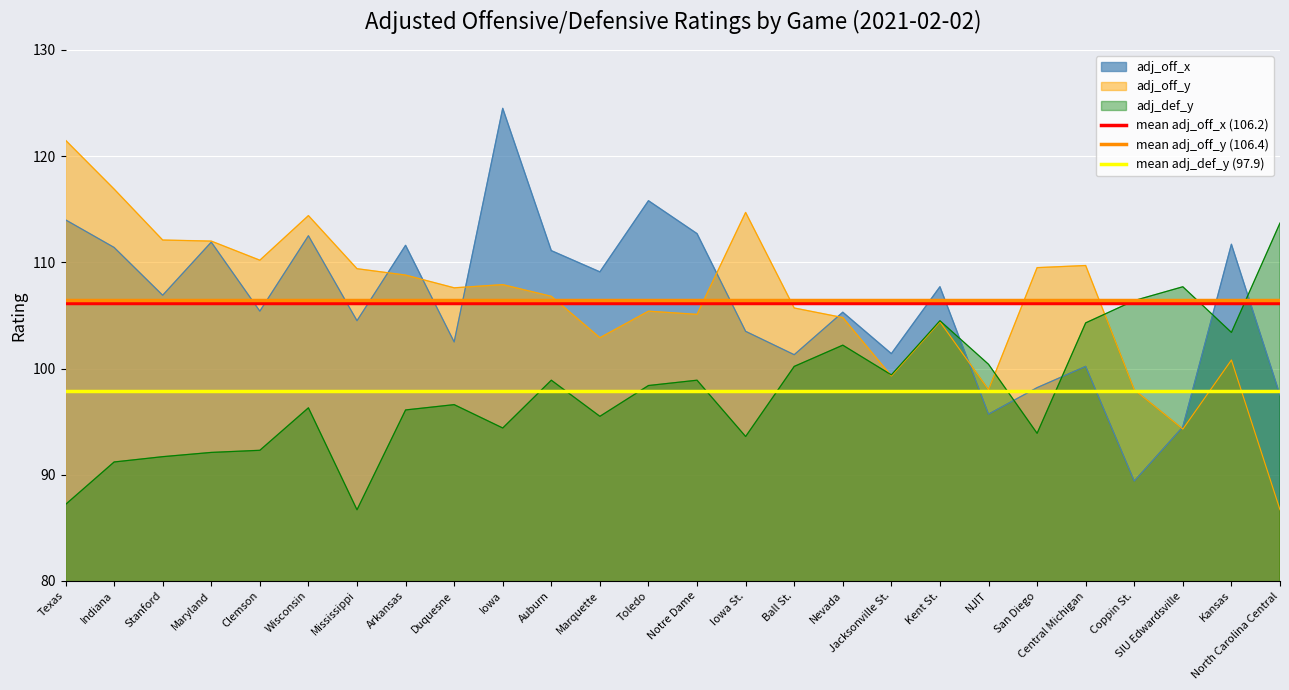

Which series has the largest total across all categories?

mean adj_off_y (106.4)